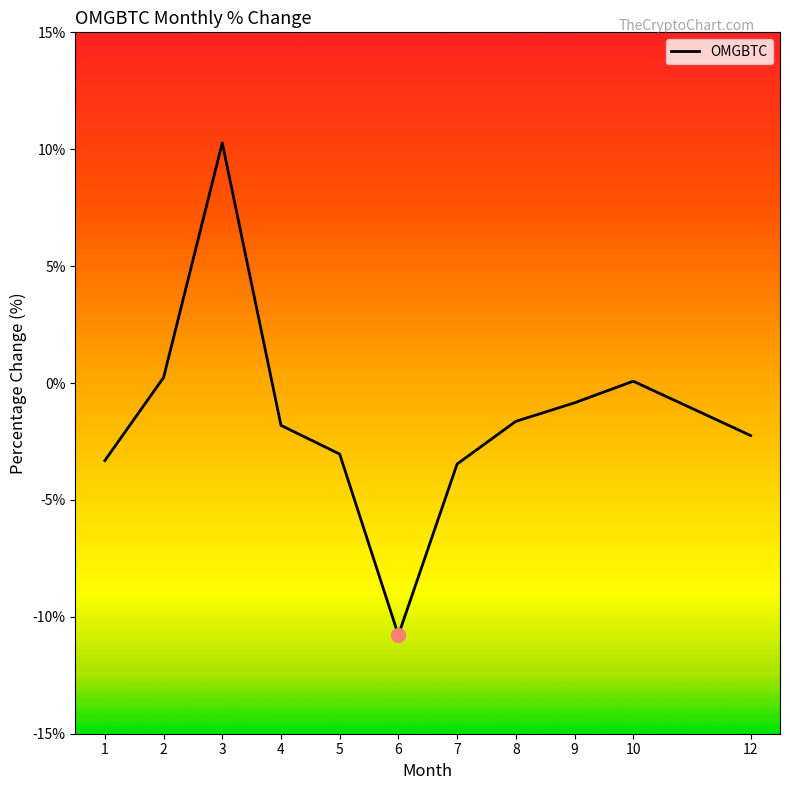

What is the change in value from 6 to 12?

+8.5